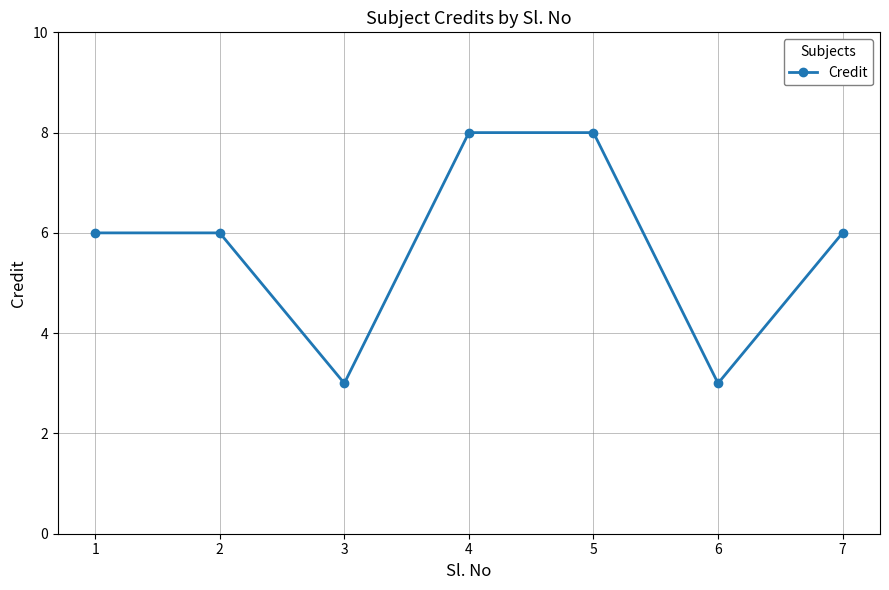

What is the sum of the values at 1 and 3?

9